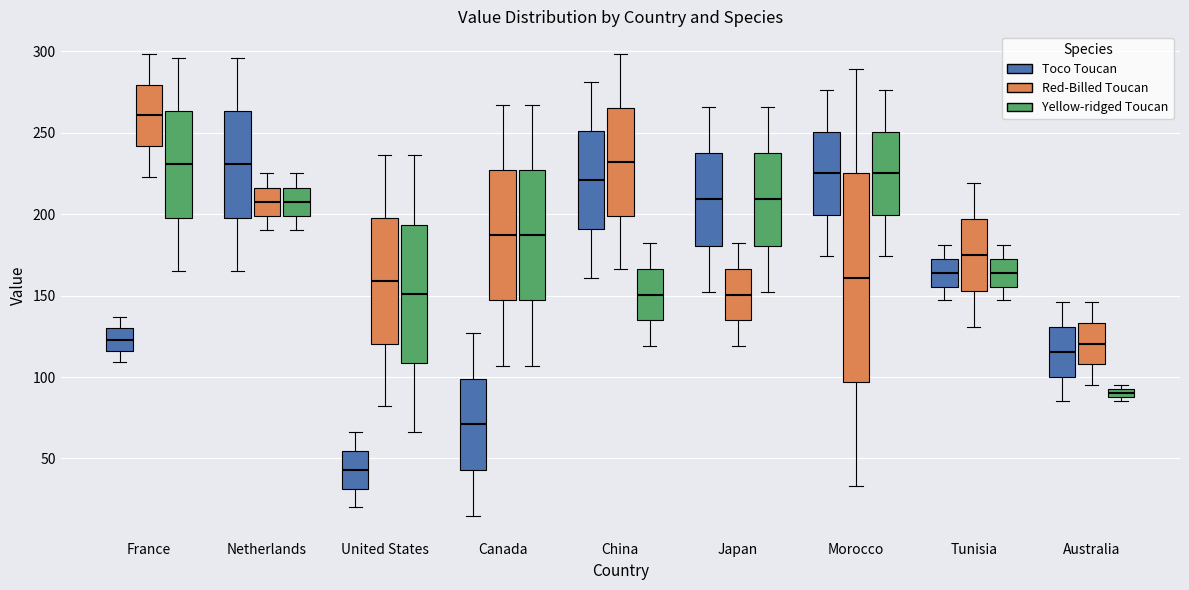

Where is the lower edge of the box for China (Yellow-ridged Toucan) on the y-axis? The values are not printed on the chart, so give them approximately, as read against the axis.

135